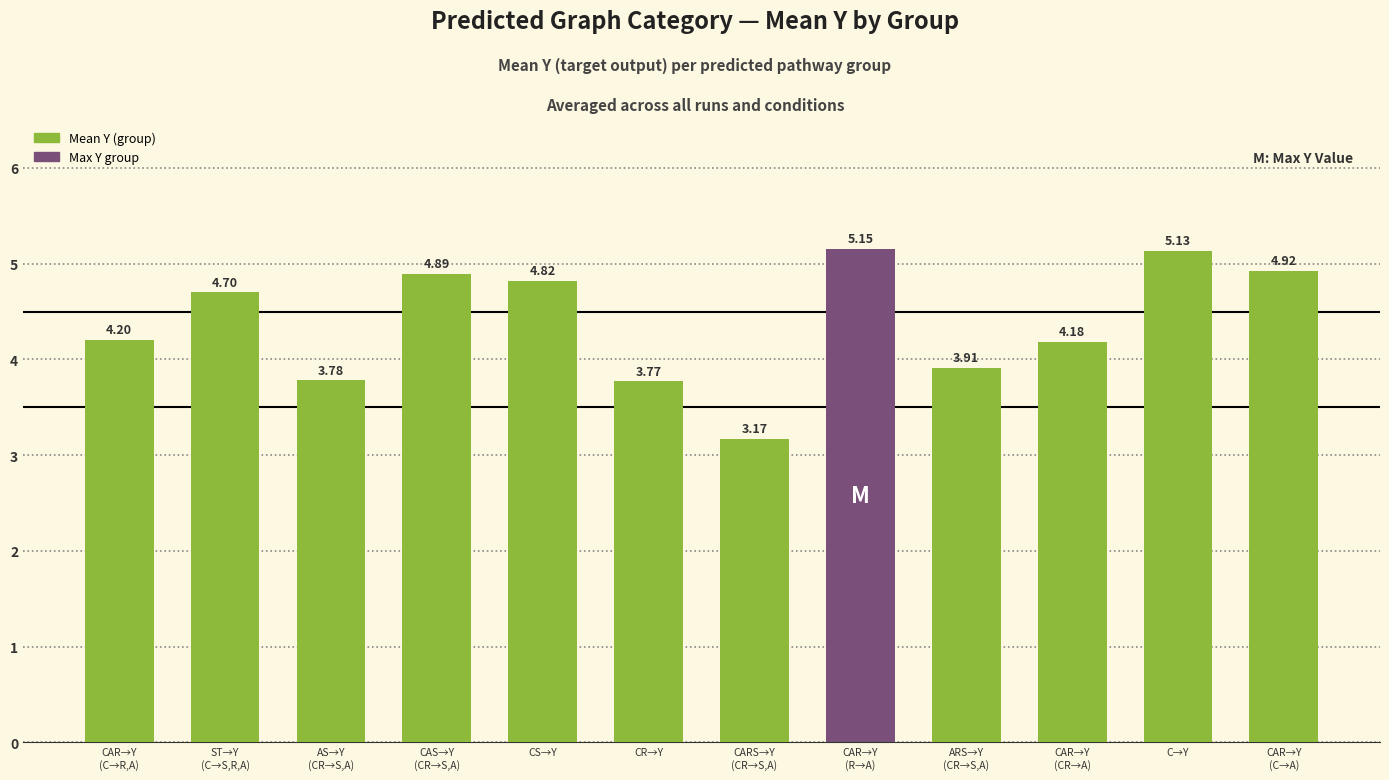

Rank the categories by value from highest to lowest.

CAR→Y
(R→A), C→Y, CAR→Y
(C→A), CAS→Y
(CR→S,A), CS→Y, ST→Y
(C→S,R,A), CAR→Y
(C→R,A), CAR→Y
(CR→A), ARS→Y
(CR→S,A), AS→Y
(CR→S,A), CR→Y, CARS→Y
(CR→S,A)